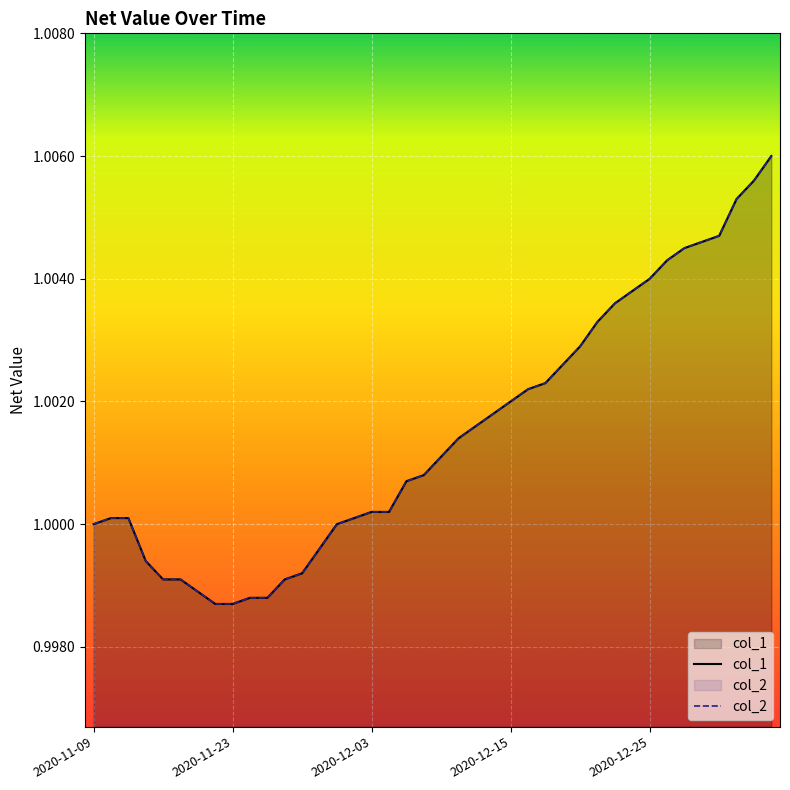

What is the value of the col_1 point at the 11th from the left?

1.0